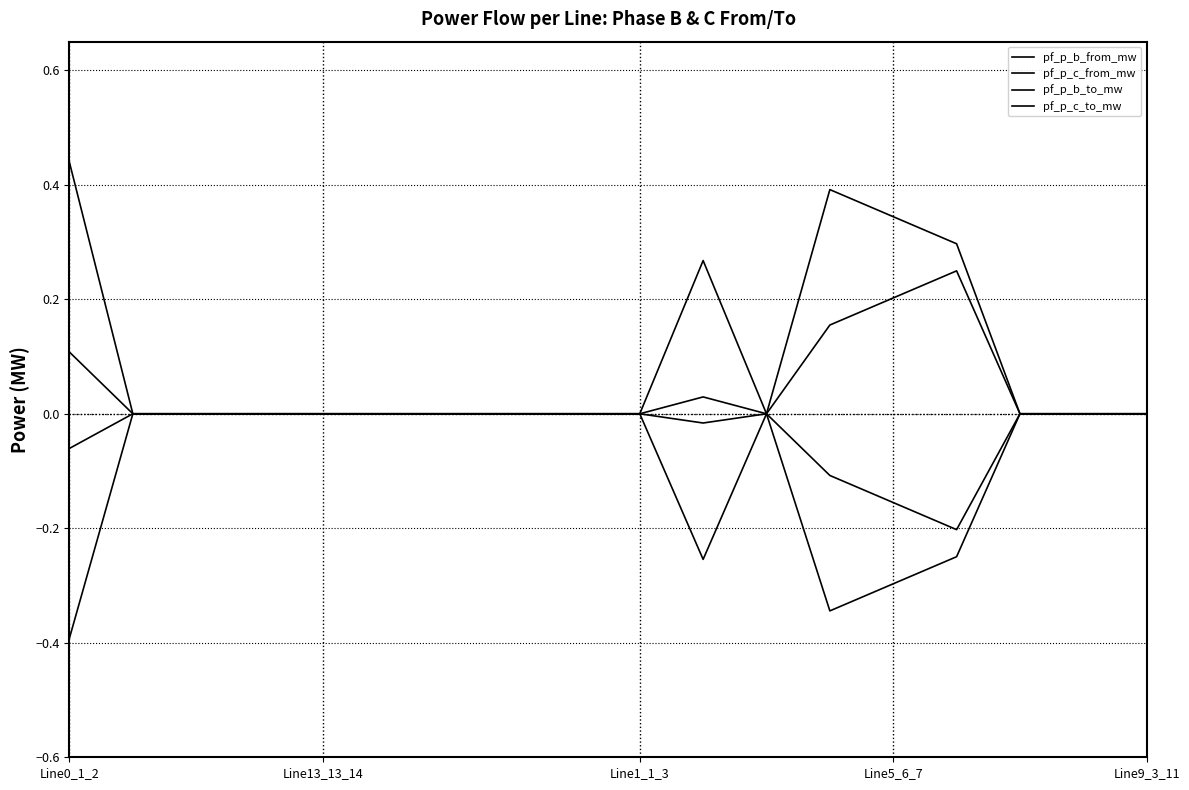

At which category does the chart reach its peak across all series?

Line0_1_2